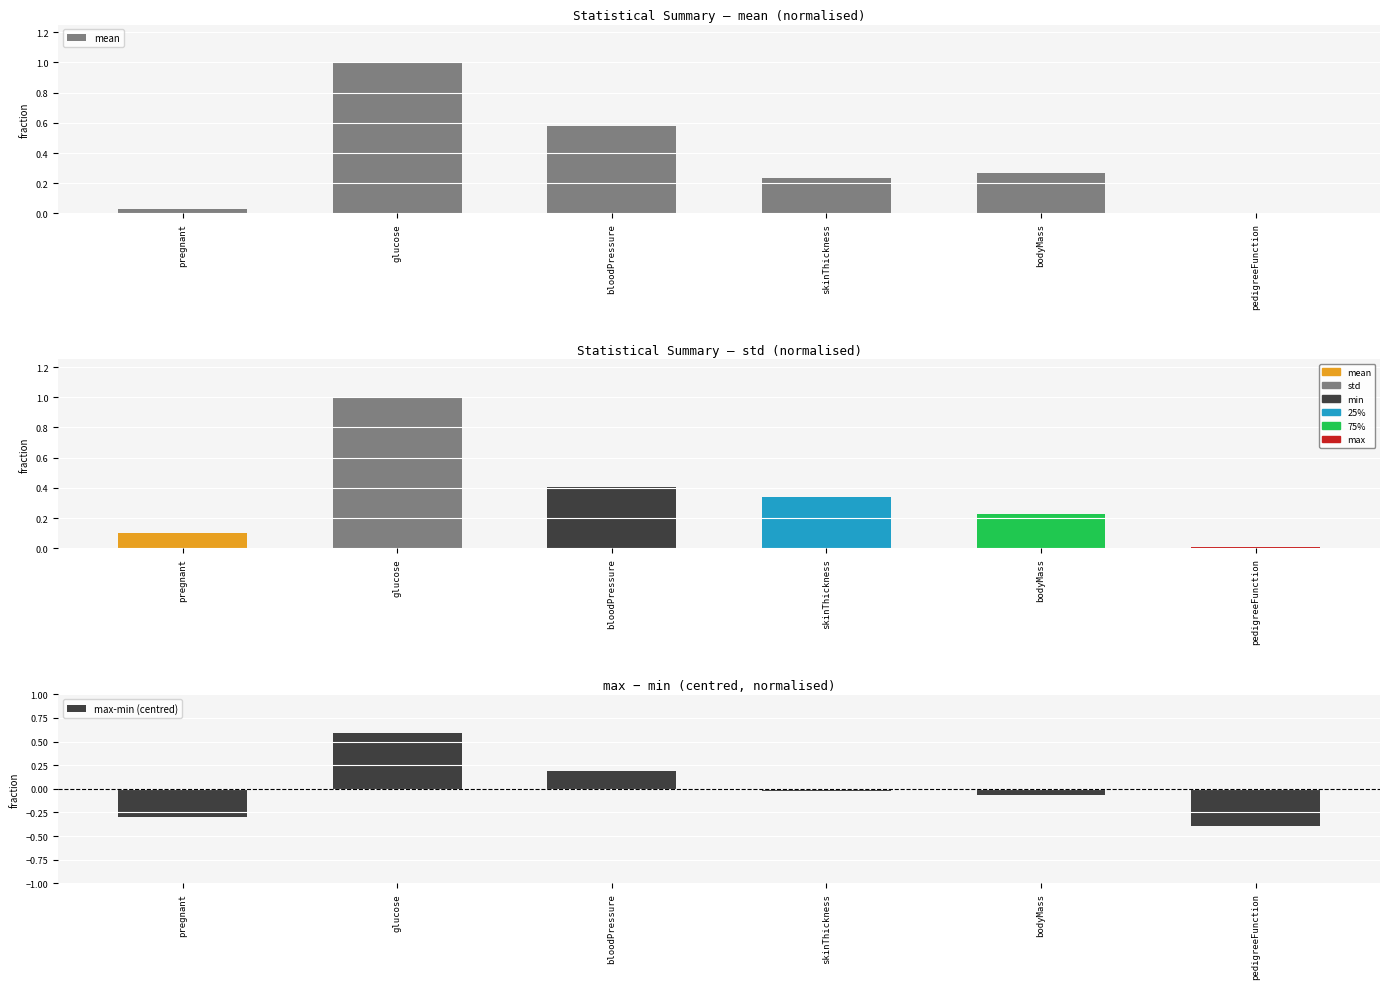

What is the value of the mean bar at the 5th from the left?

0.3